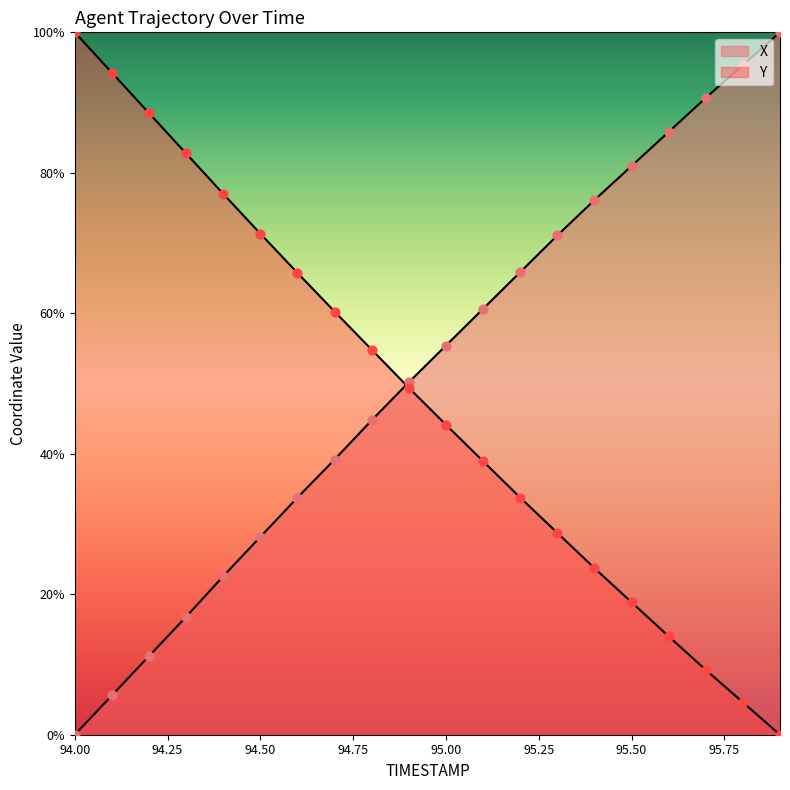

What are all the series names shown in the legend?

X, Y